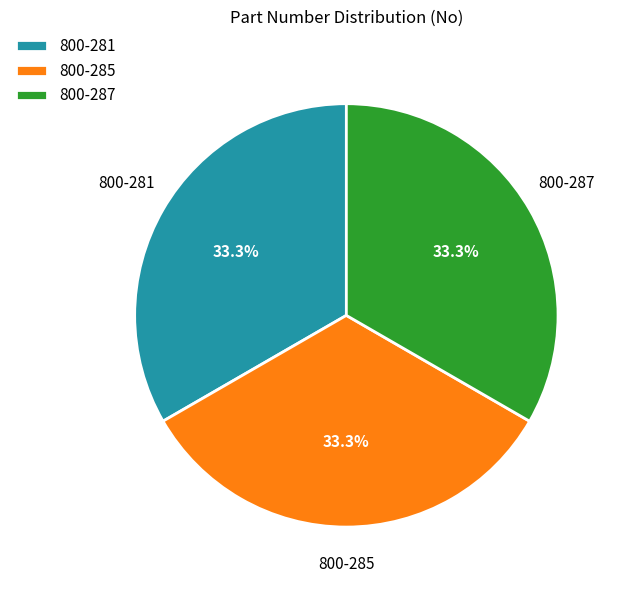

How many slices are in this pie chart?

3